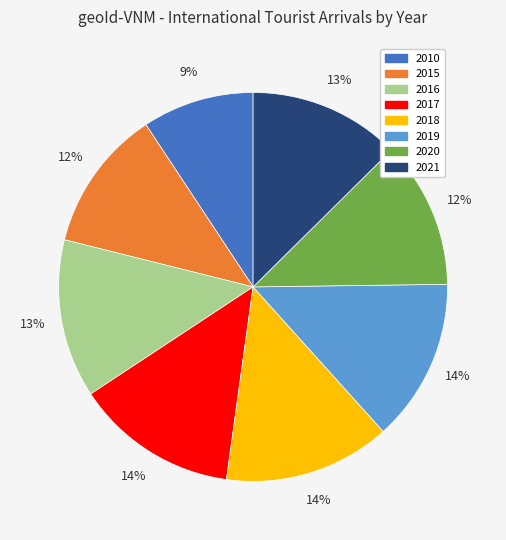

The 2017 slice represents 24% of the pie. True or false?

False